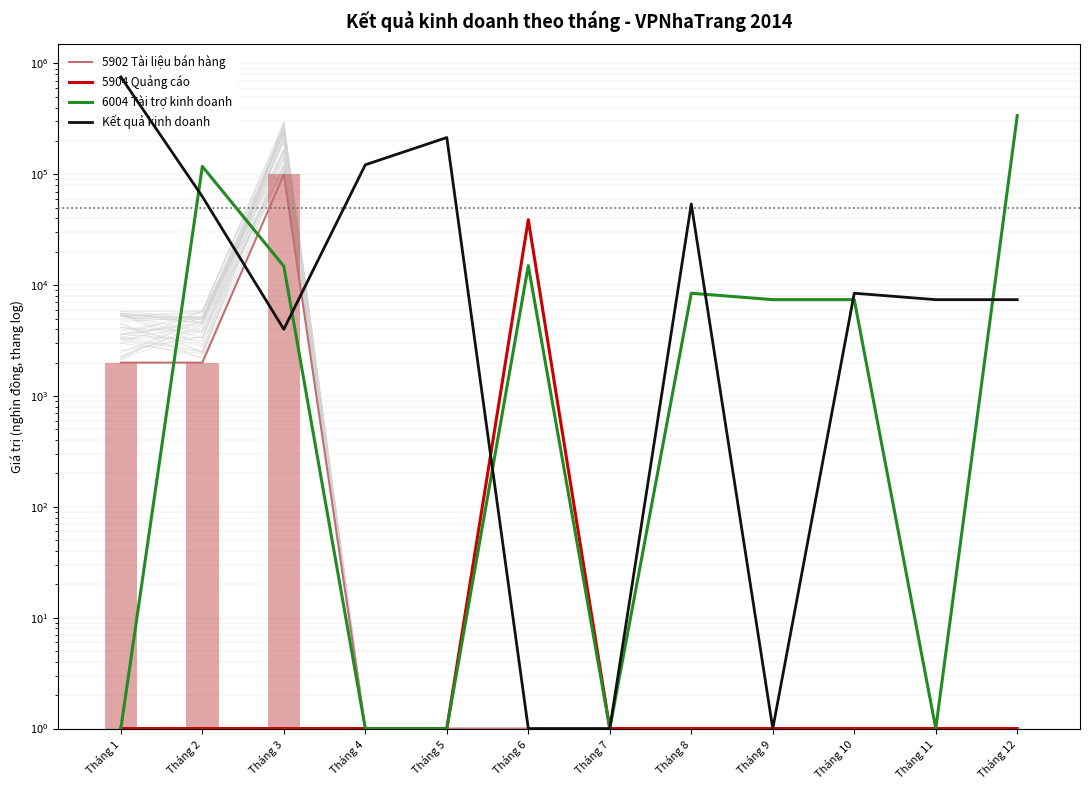

Is it true that 5902 Tài liệu bán hàng equals 0.6 at Tháng 9?

False